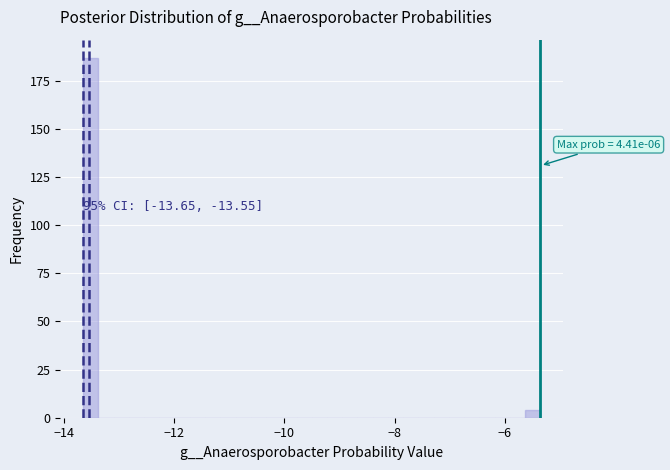

Read against the x-axis, roughly where is the centre of the tallest bar?

-13.6